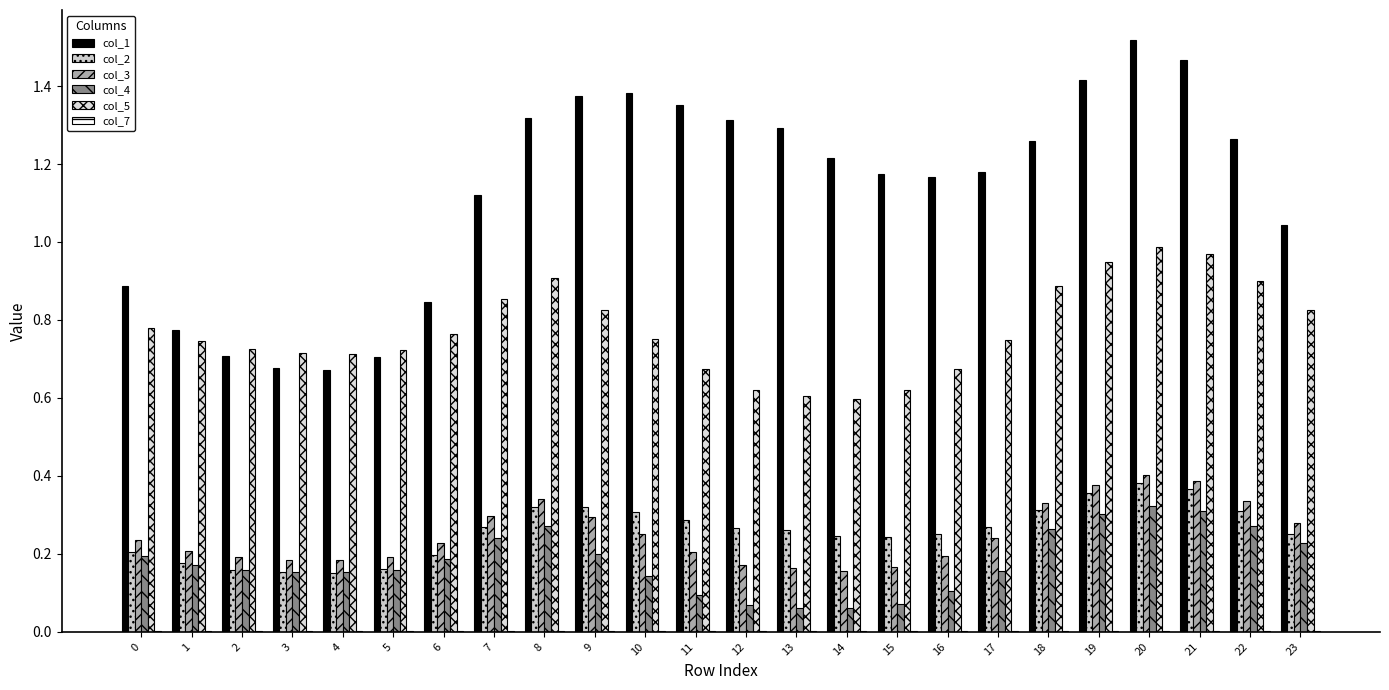

The col_4 series shows 0.3 at 21. True or false?

True